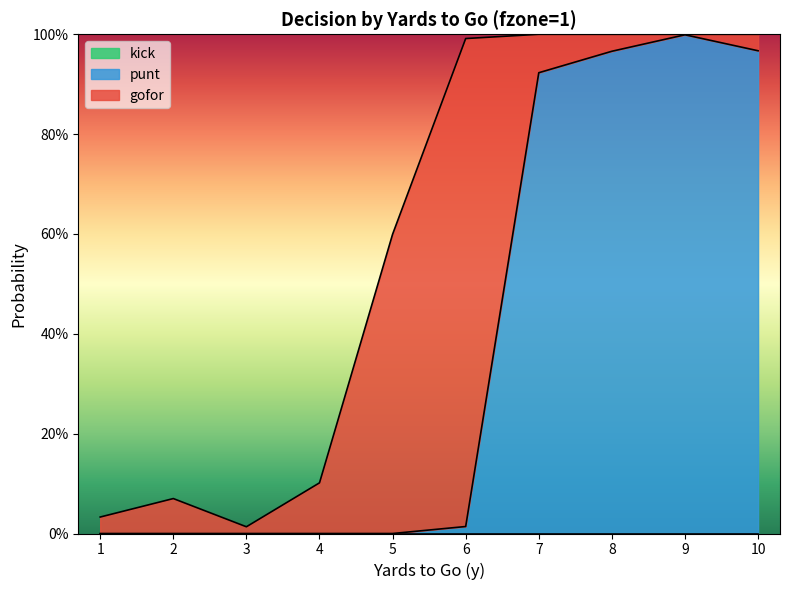

List the labels in order of punt value, largest first.

9, 10, 8, 7, 6, 1, 2, 3, 4, 5